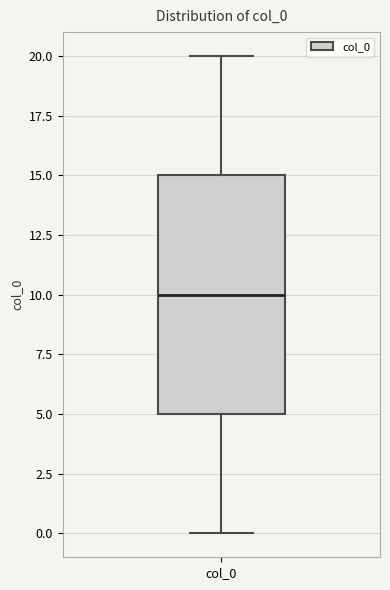

Where does the median line of the box for col_0 sit on the y-axis? The values are not printed on the chart, so give them approximately, as read against the axis.

10